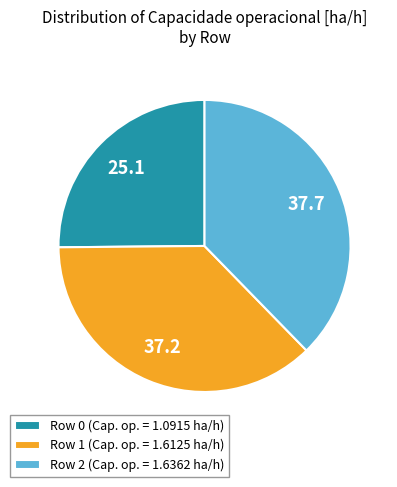

Does Row 0 account for over 50% of the chart?

No